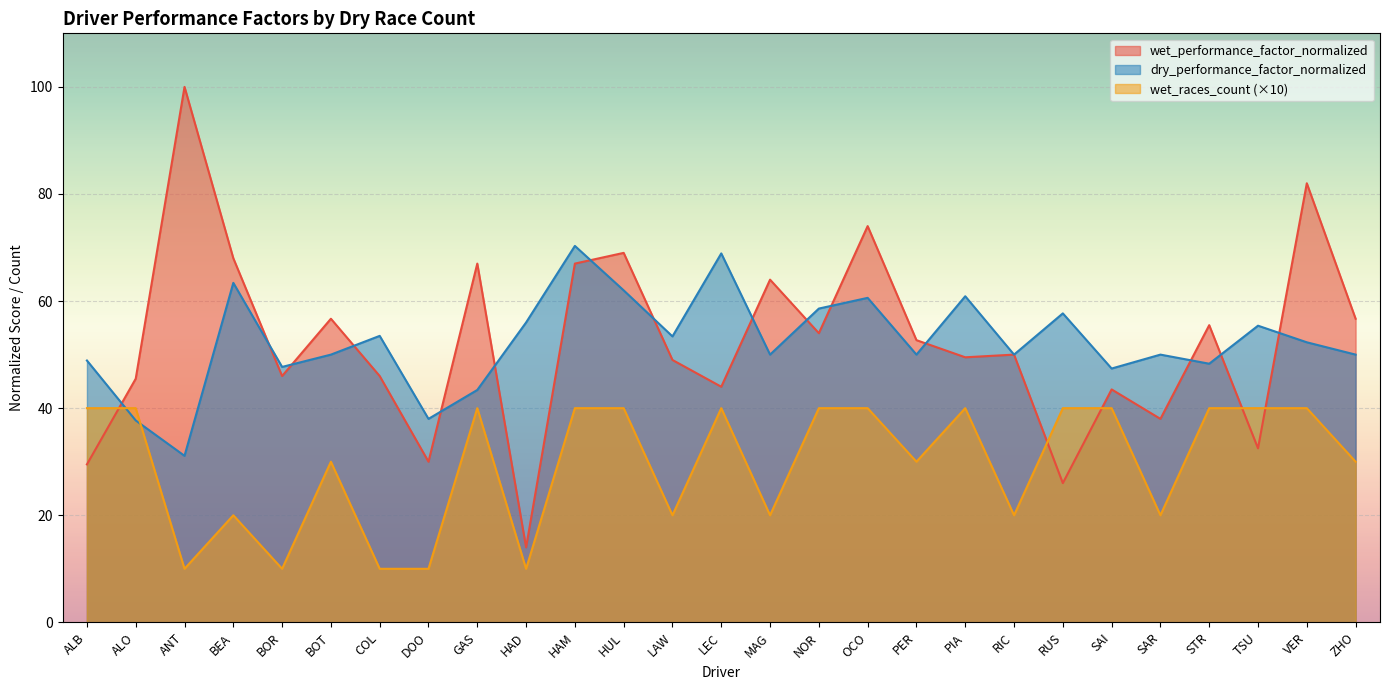

How many interior local peaks does the wet_performance_factor_normalized series have?

10